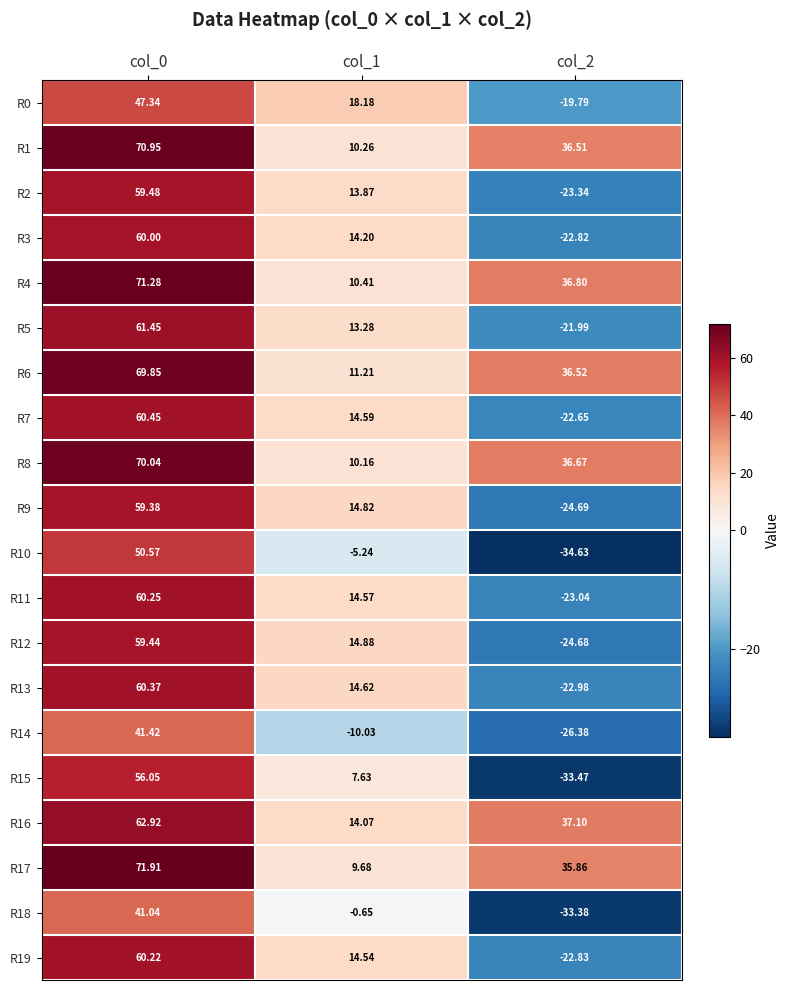

Which series has the largest range (max minus min)?

R15